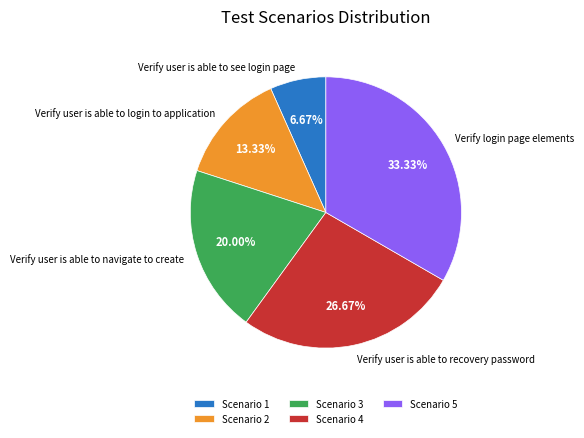

Is there a majority slice in this chart?

No